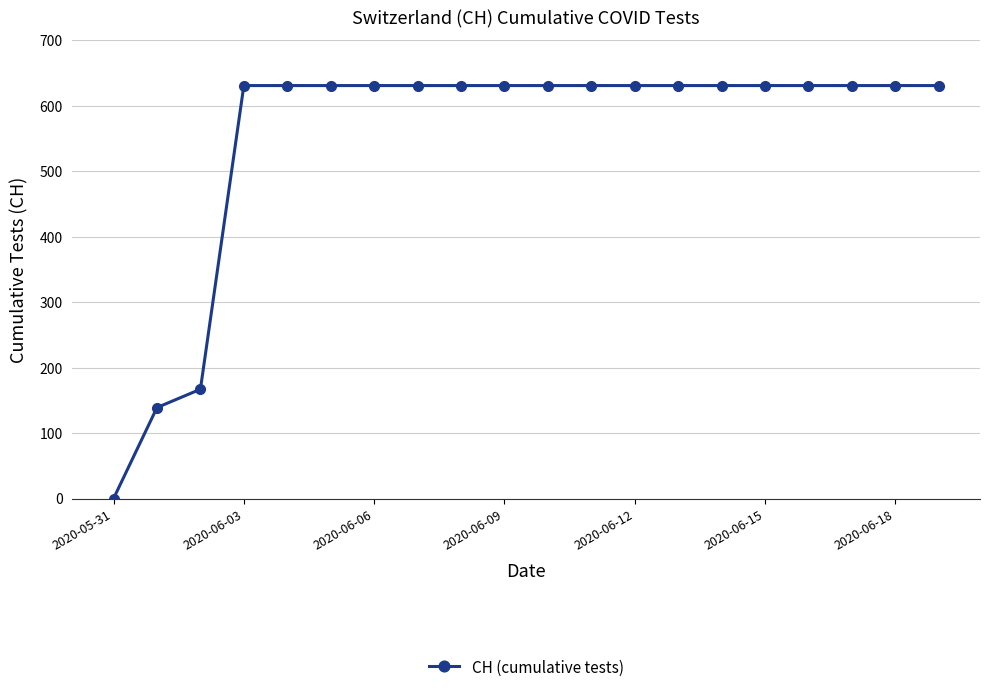

What is the average value?

552